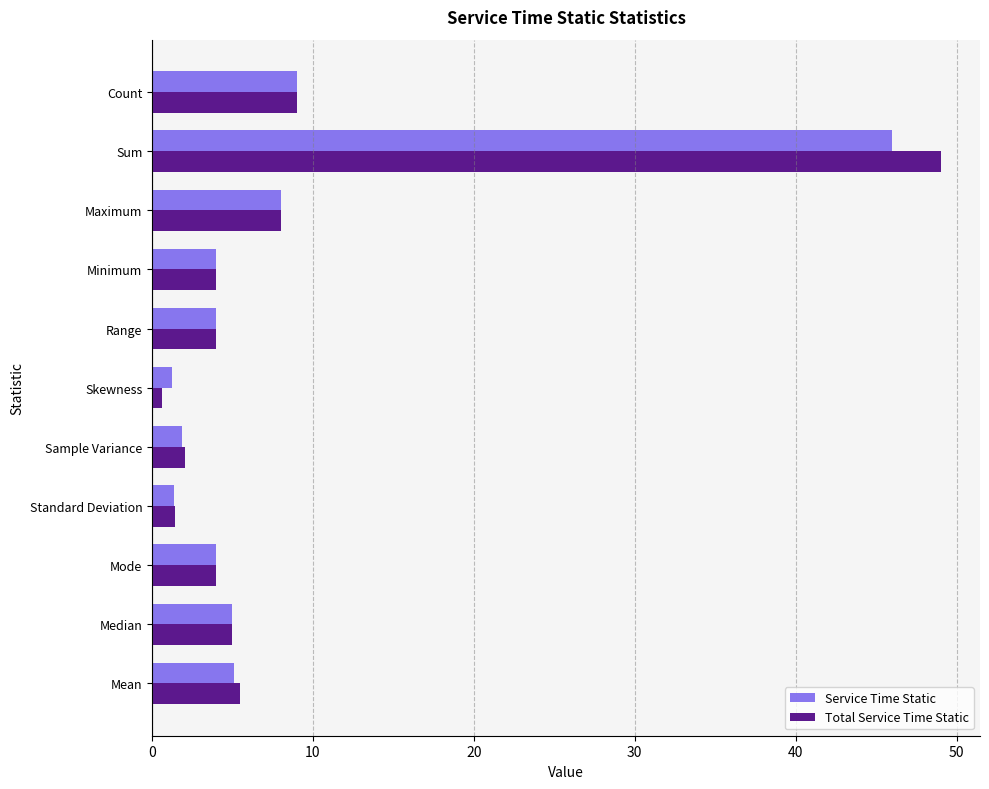

Rank the series by their maximum value, from lowest to highest.

Service Time Static, Total Service Time Static